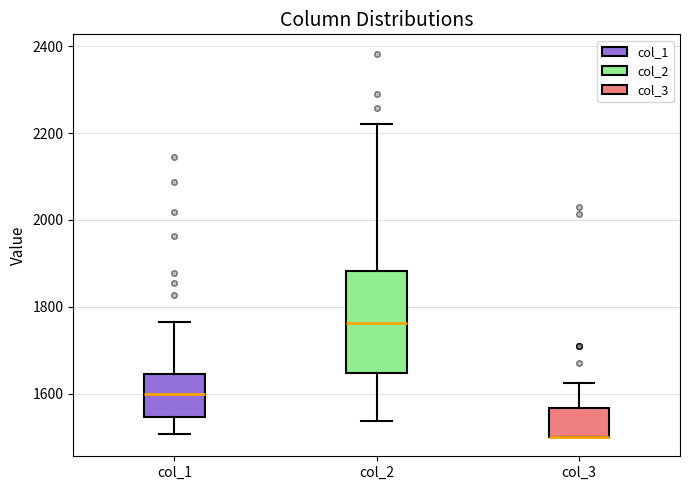

Reading left to right, read every box against the y-axis: the position of its median line, the range the box covers, and the ends of its whiskers. The values are not printed on the chart, so give them approximately, as read against the axis.

col_1: median 1600, box 1540 to 1640, whiskers 1500 to 1760
col_2: median 1760, box 1640 to 1880, whiskers 1540 to 2220
col_3: median 1500 (drawn on the box's lower edge), box 1500 to 1560, whiskers 1500 to 1620